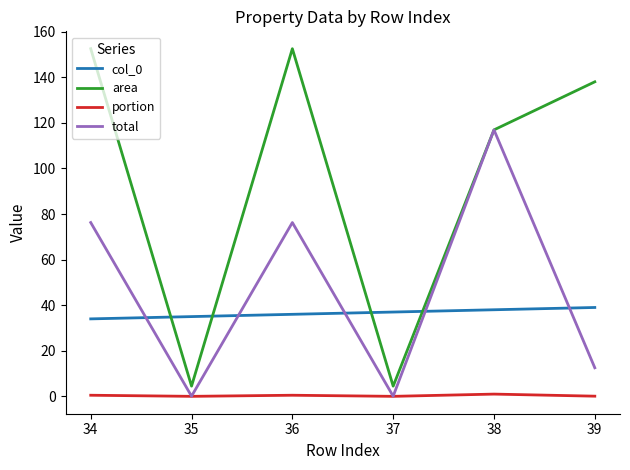

Which series changed the most between 34 and 35?

area